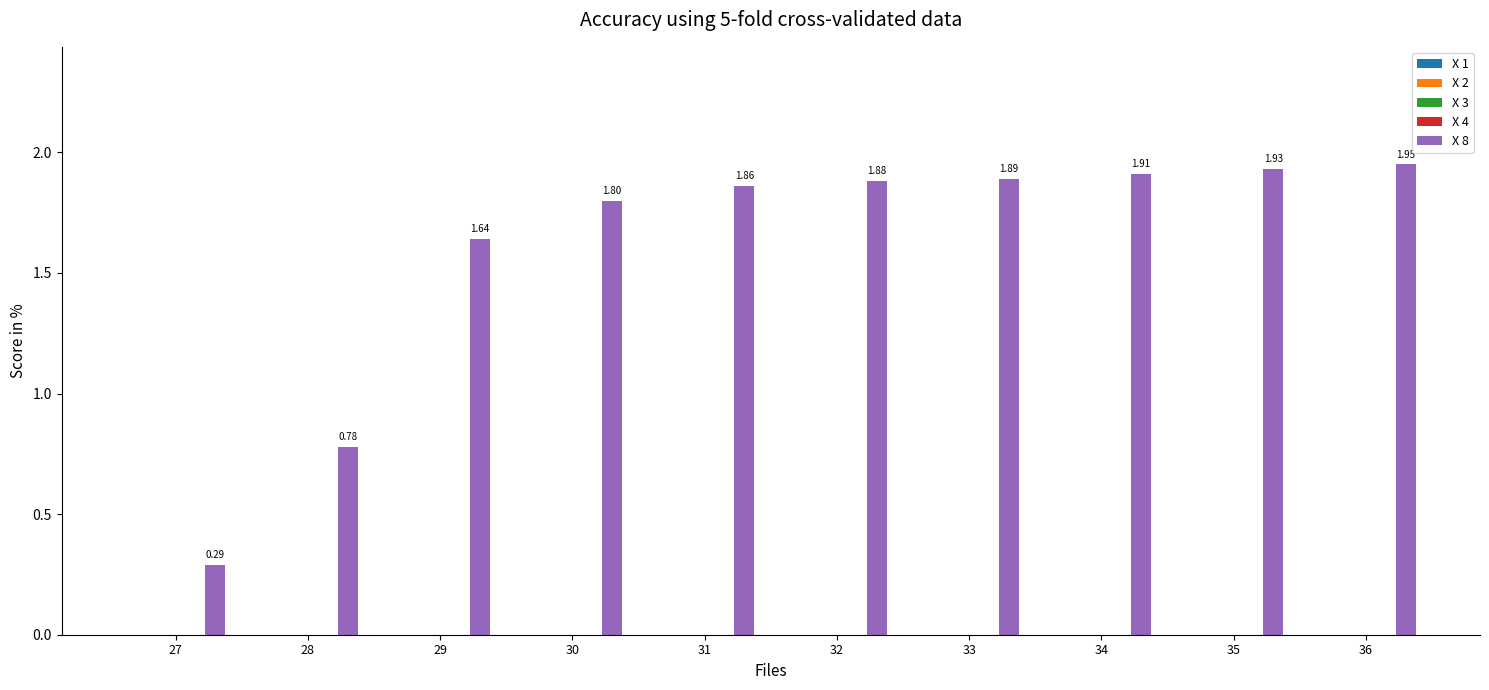

Count the number of data series in this chart.

1